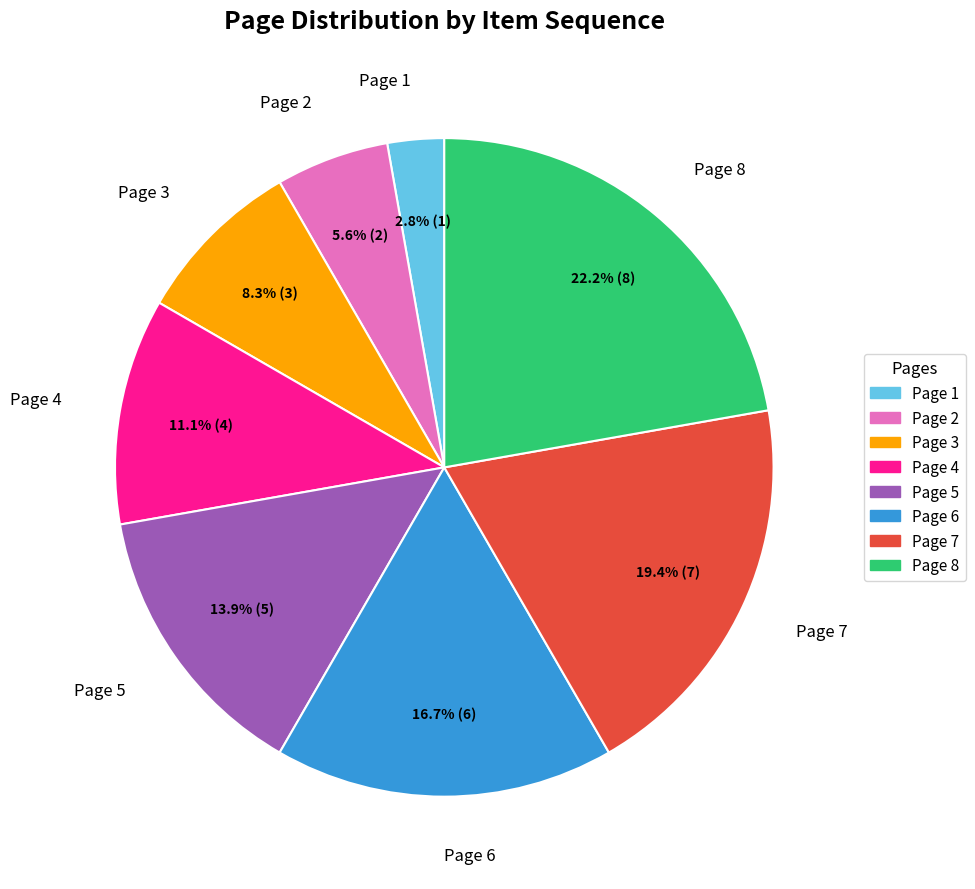

Does Page 1 account for over 50% of the chart?

No